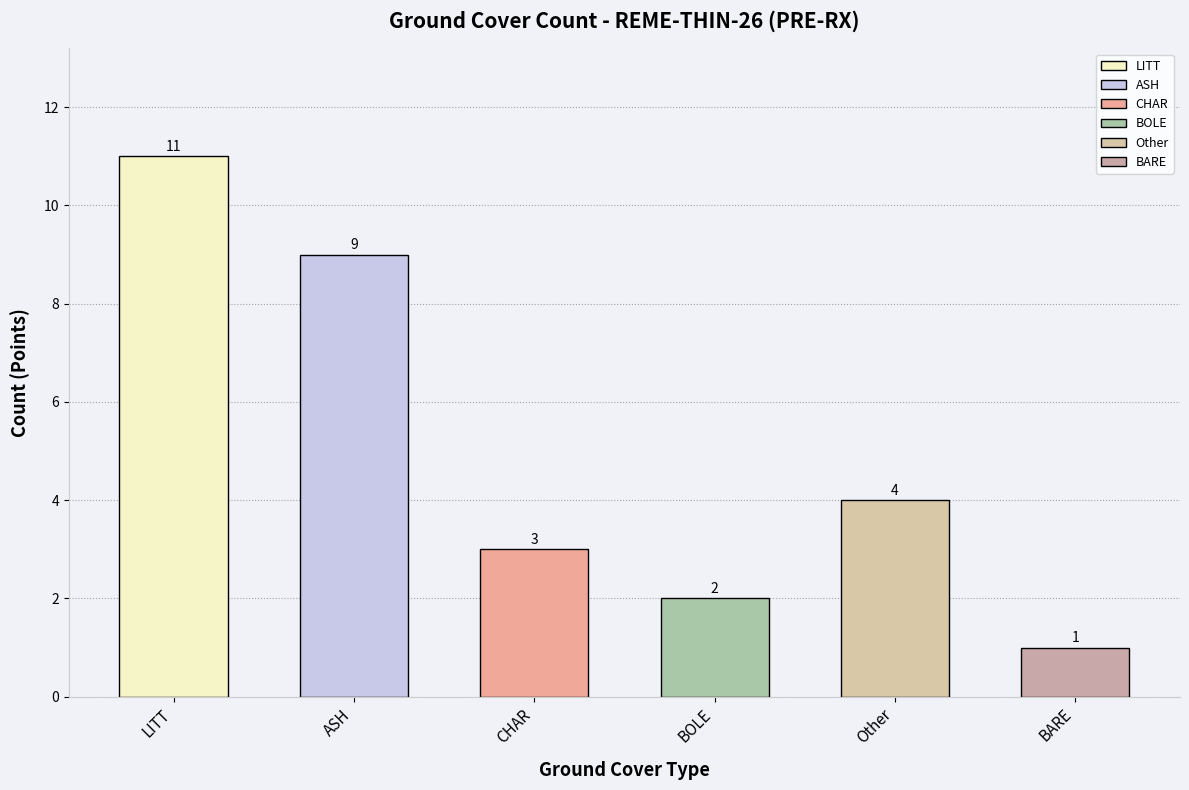

List the labels in order of value, smallest first.

BARE, BOLE, CHAR, Other, ASH, LITT